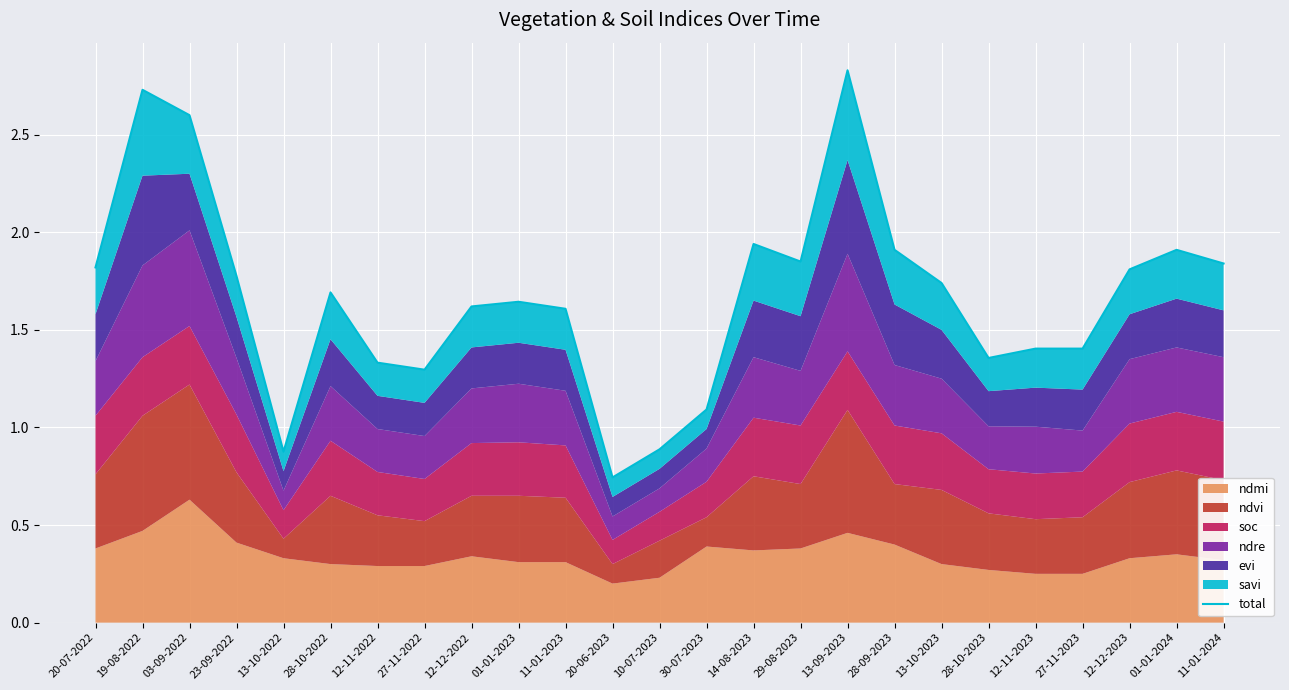

Between 28-09-2023 and 13-10-2023, which is larger?

28-09-2023